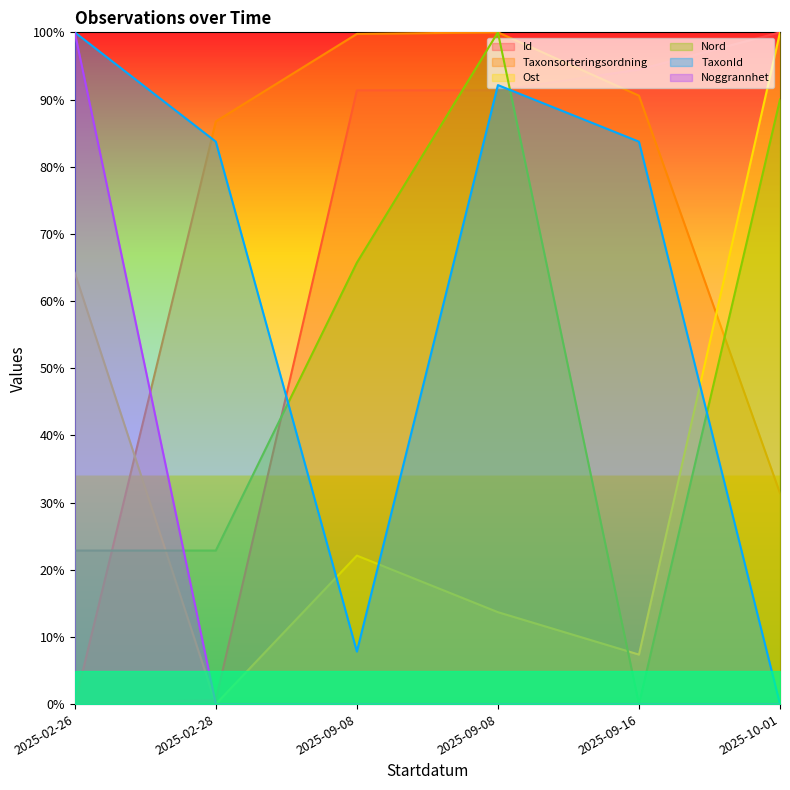

Count the number of data series in this chart.

6